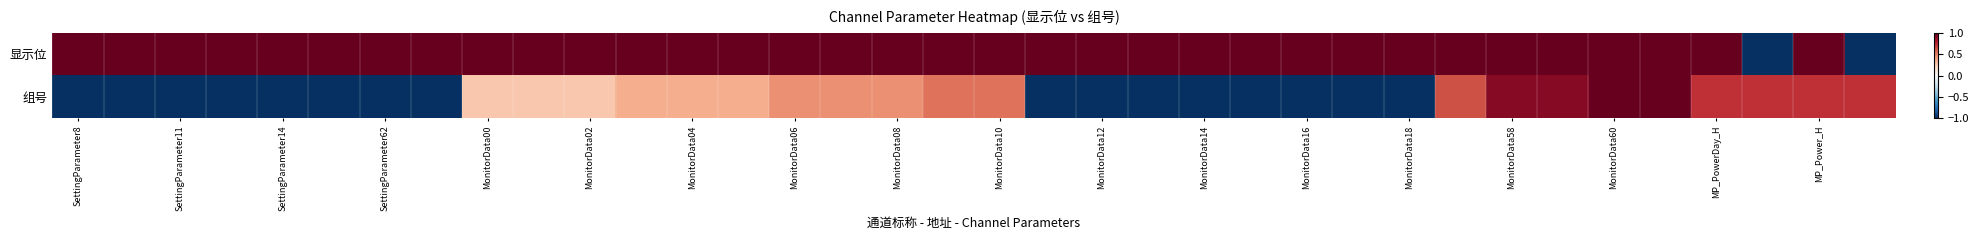

What is the maximum value shown in the chart?

1.0